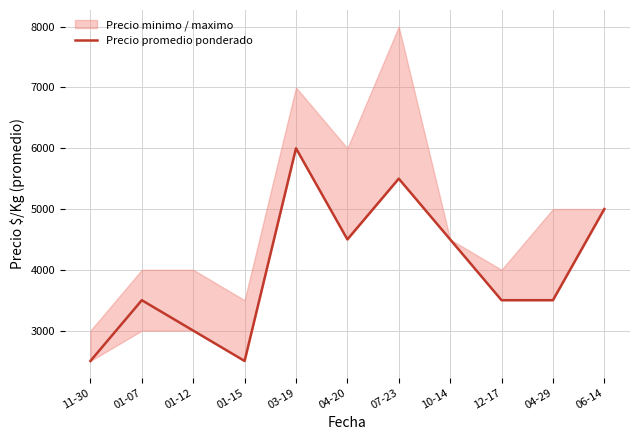

The value at 10-14 is 4500. True or false?

True